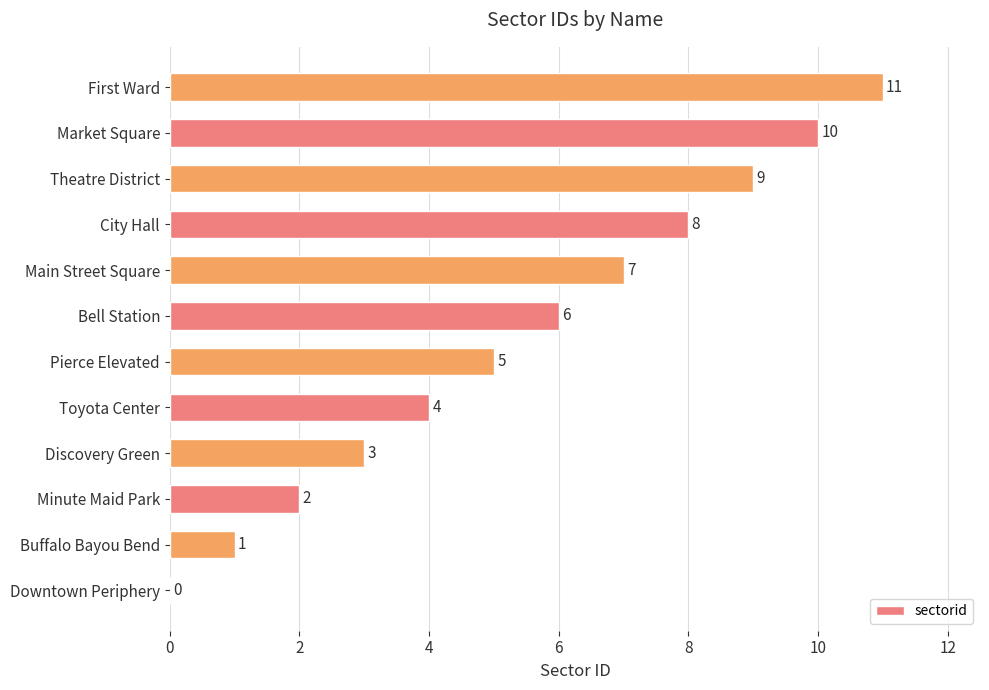

What is the average value?

6